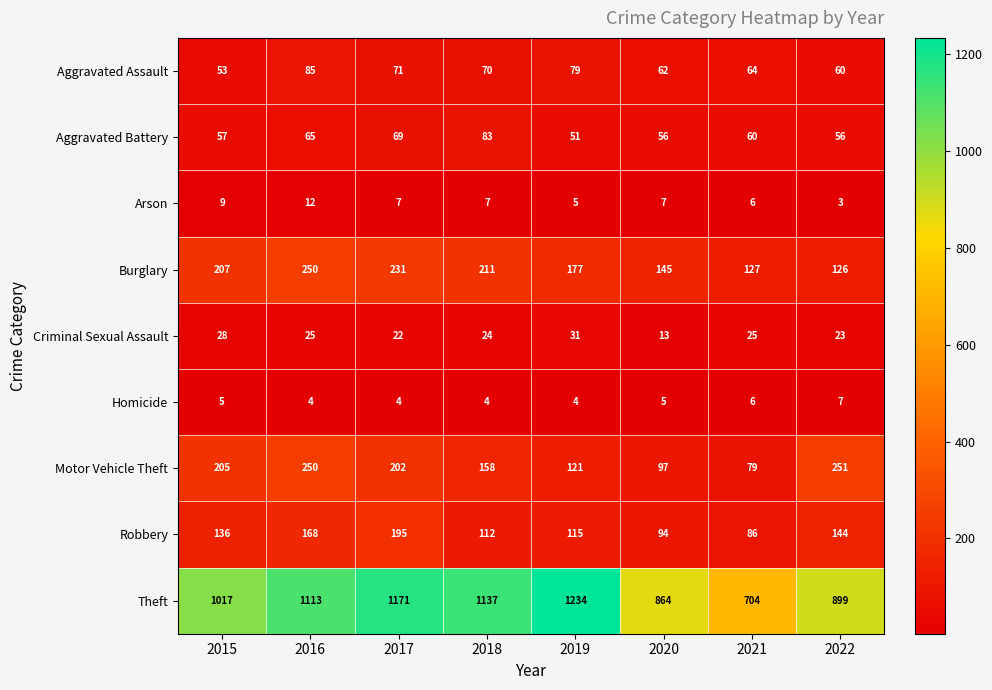

True or false: Theft has a value of 1137 at 2018.

True